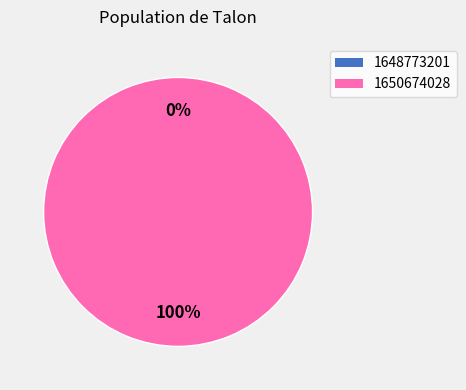

Which slice is the smallest?

1648773201